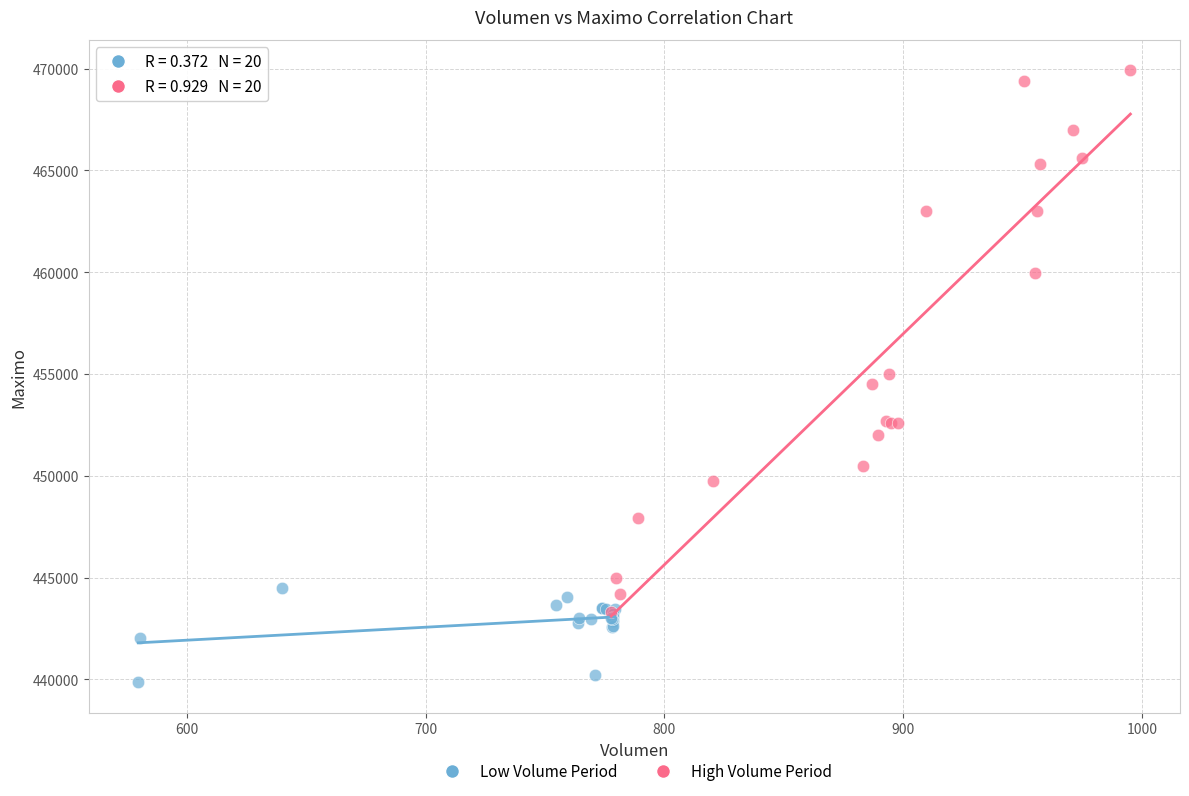

What are all the series names shown in the legend?

Low Volume Period, High Volume Period